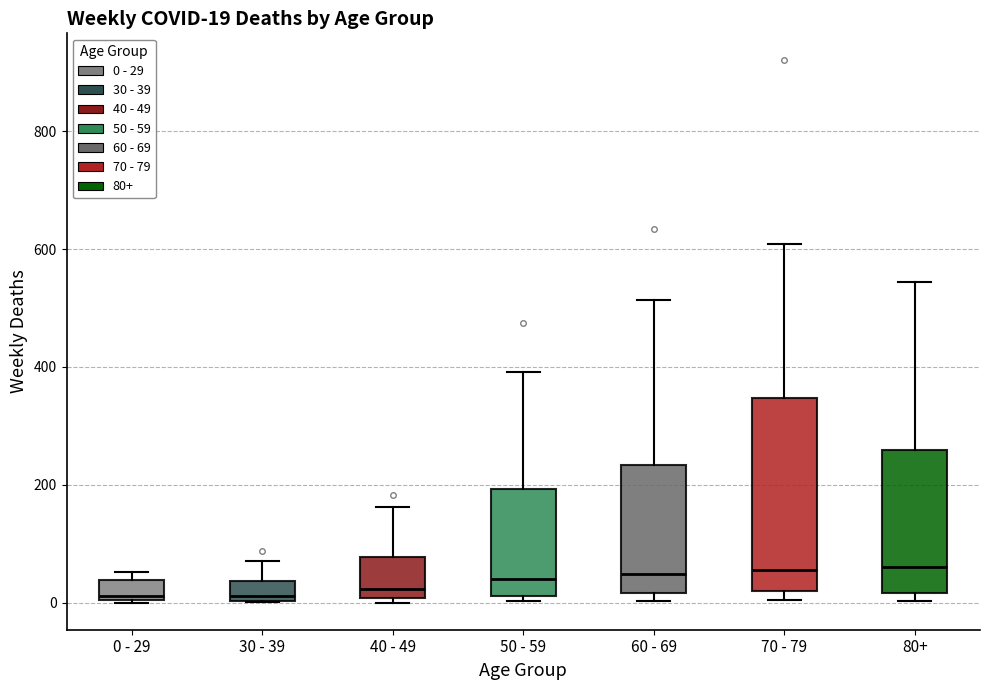

Comparing the boxes themselves (not the whiskers), which one is the tallest?

70 - 79